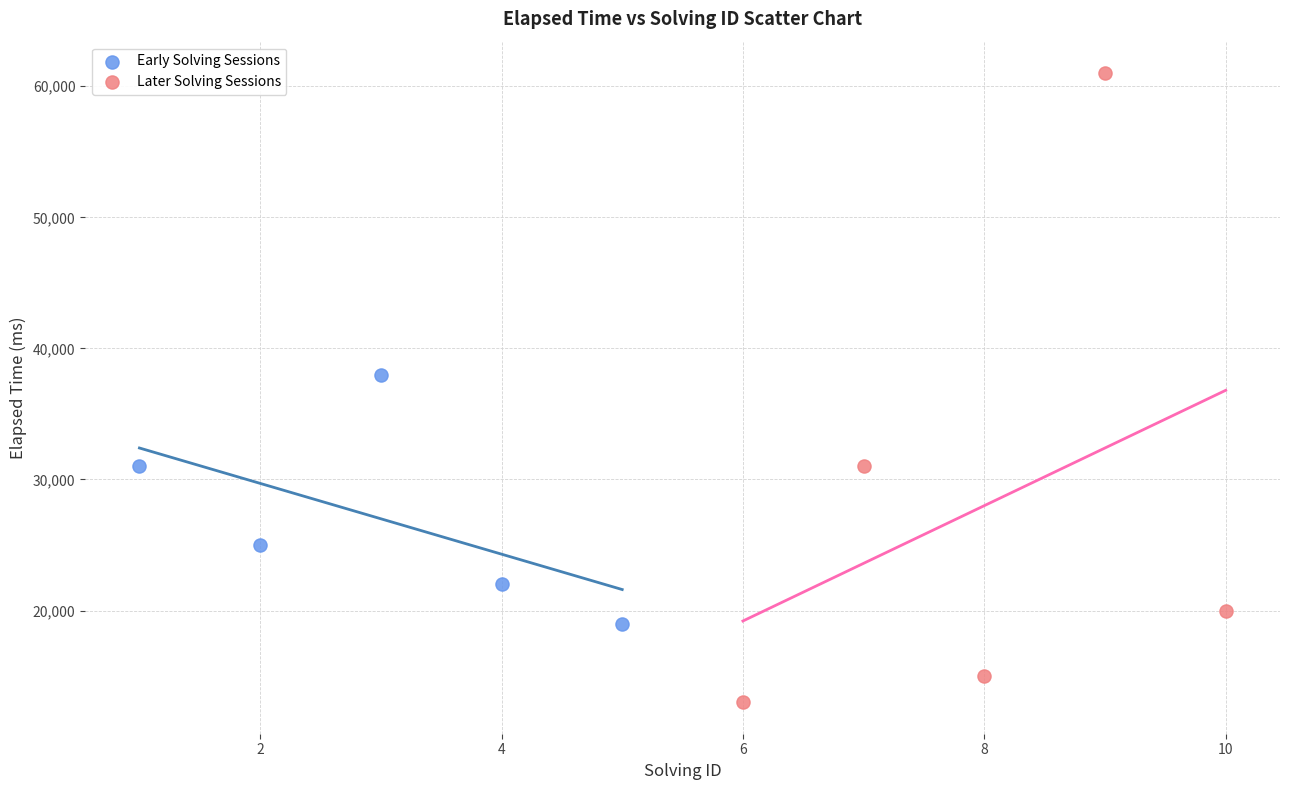

Which series reaches the minimum Y coordinate?

Later Solving Sessions